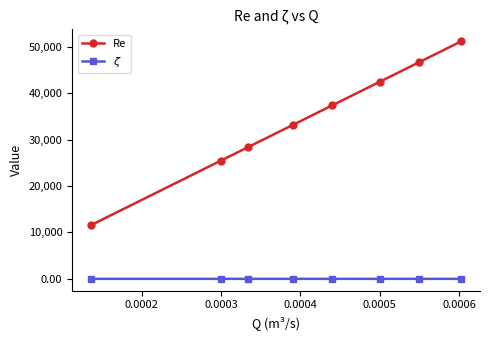

Which series has the largest range (max minus min)?

Re